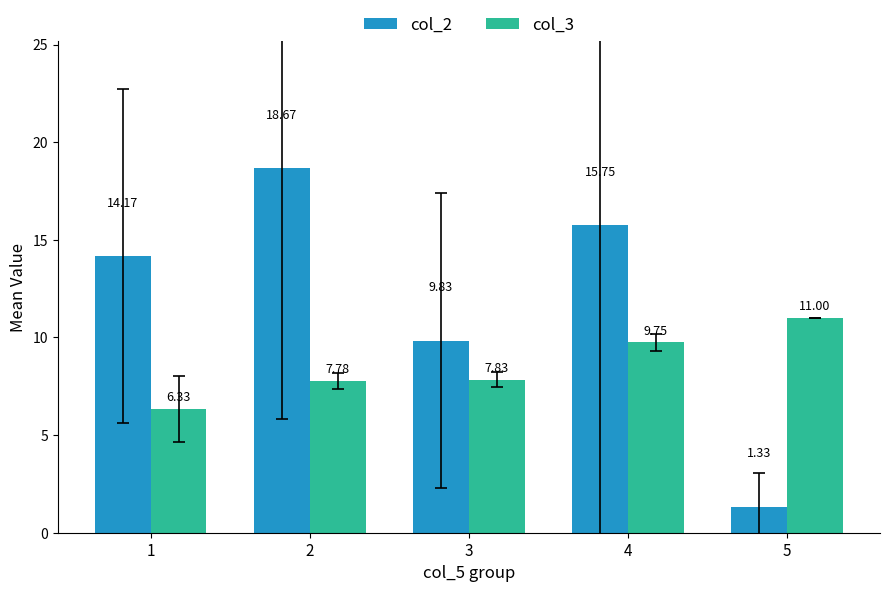

How many distinct data groups are displayed?

2